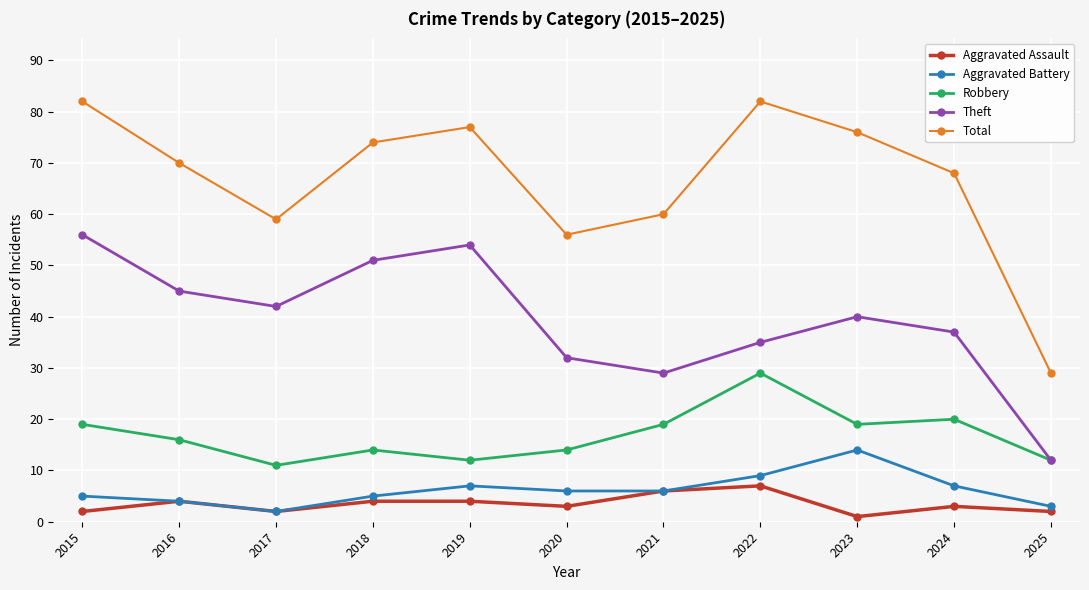

True or false: Theft and Aggravated Battery intersect in this chart.

False